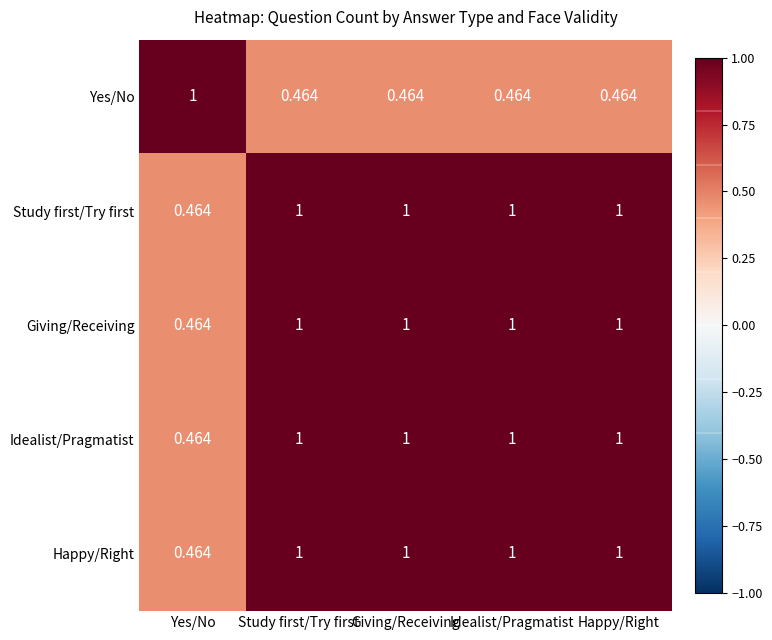

Count the number of data series in this chart.

5